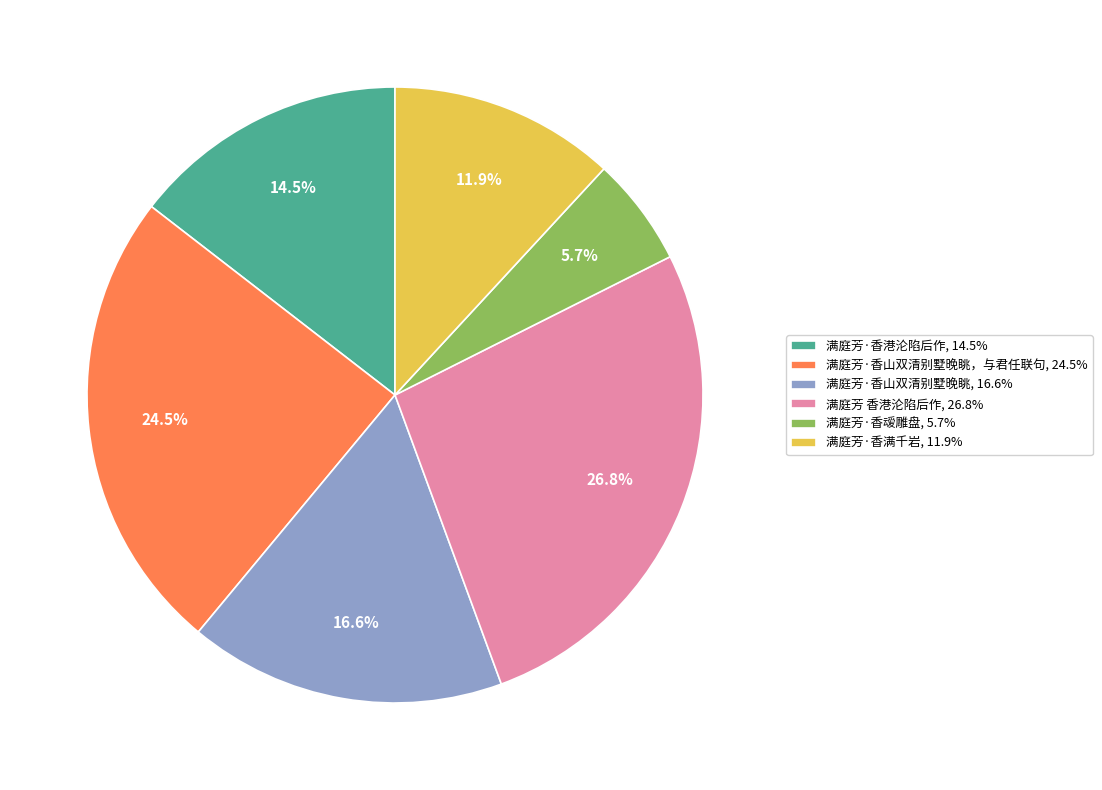

Does any single category account for the majority?

No